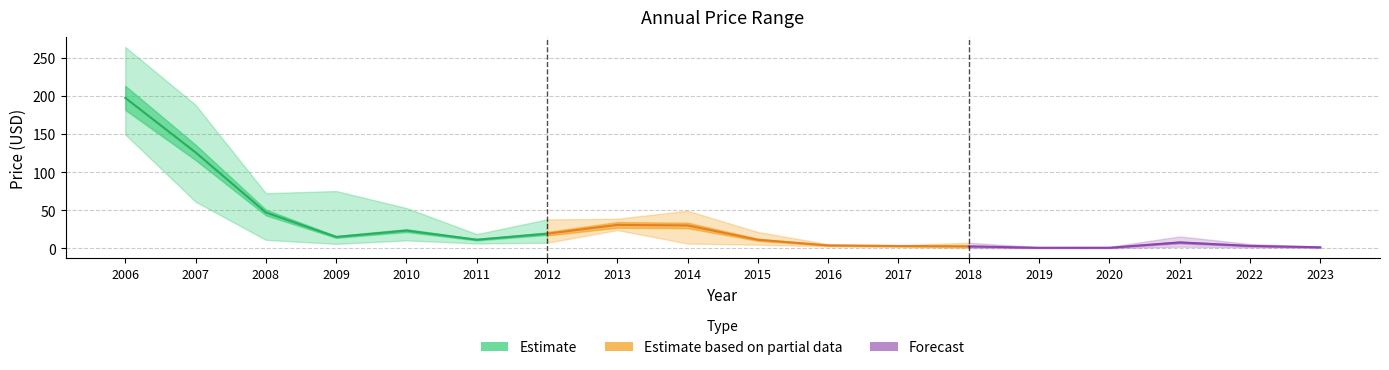

The value of year_high at 2014 is 11.1. True or false?

False